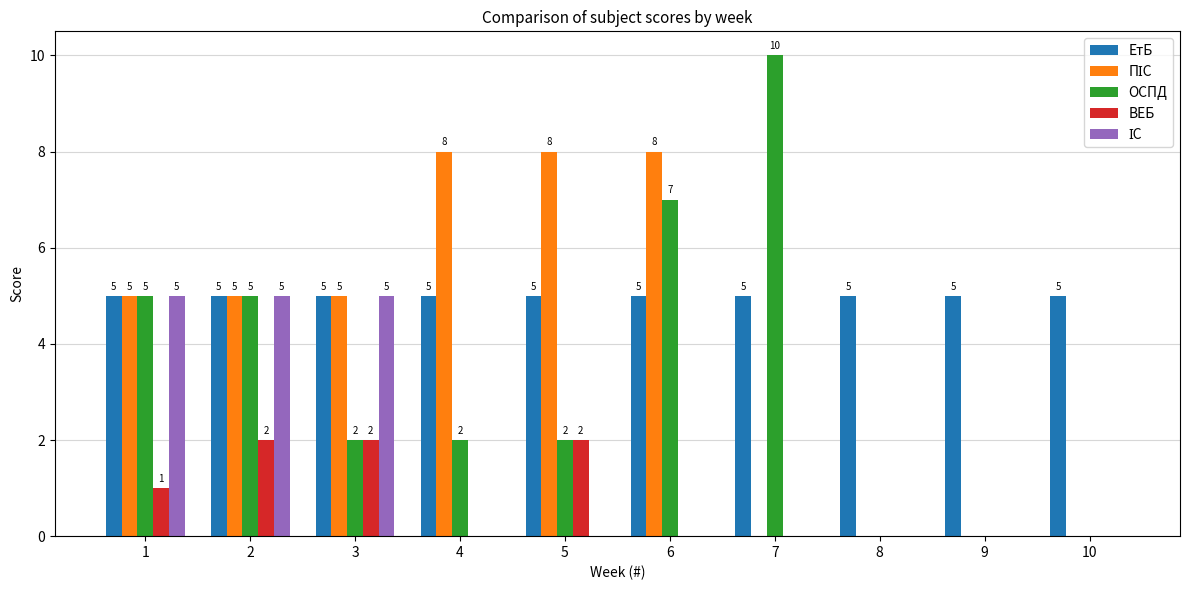

The ЕтБ series shows 5 at 3. True or false?

True